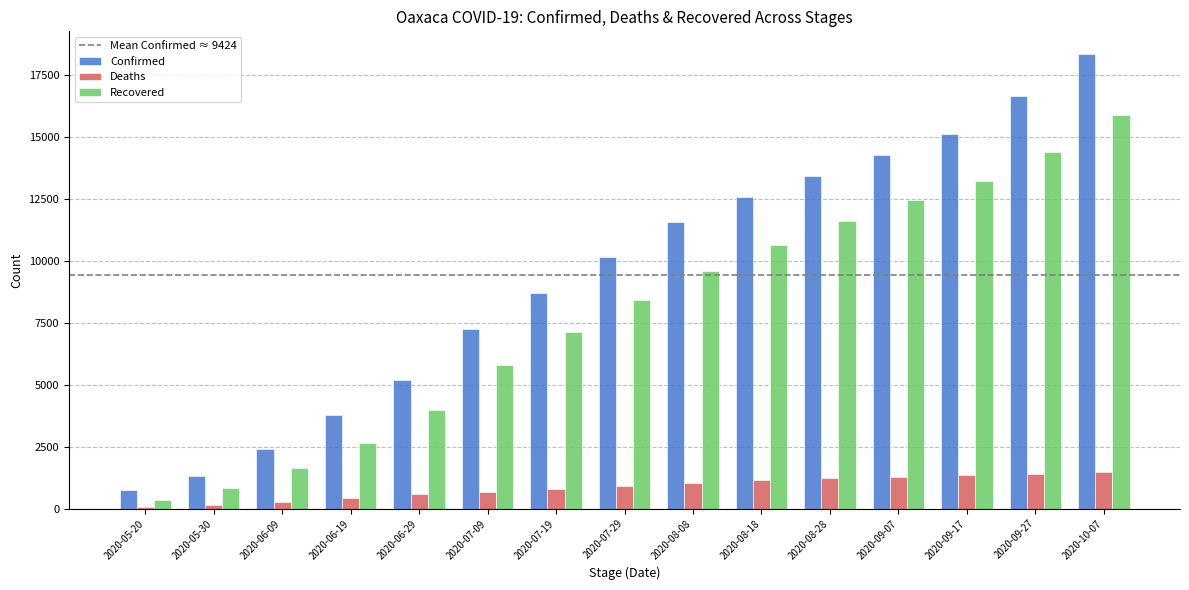

What is the difference between the highest and lowest values at 2020-09-27?

15253